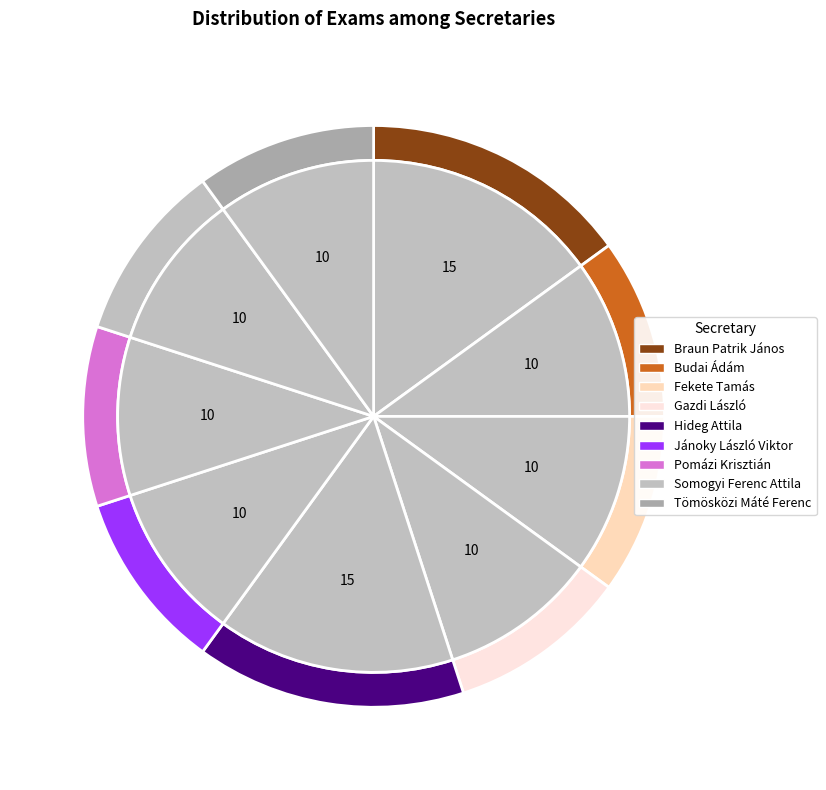

What percentage is the Somogyi Ferenc Attila slice, to the nearest percent?

10%